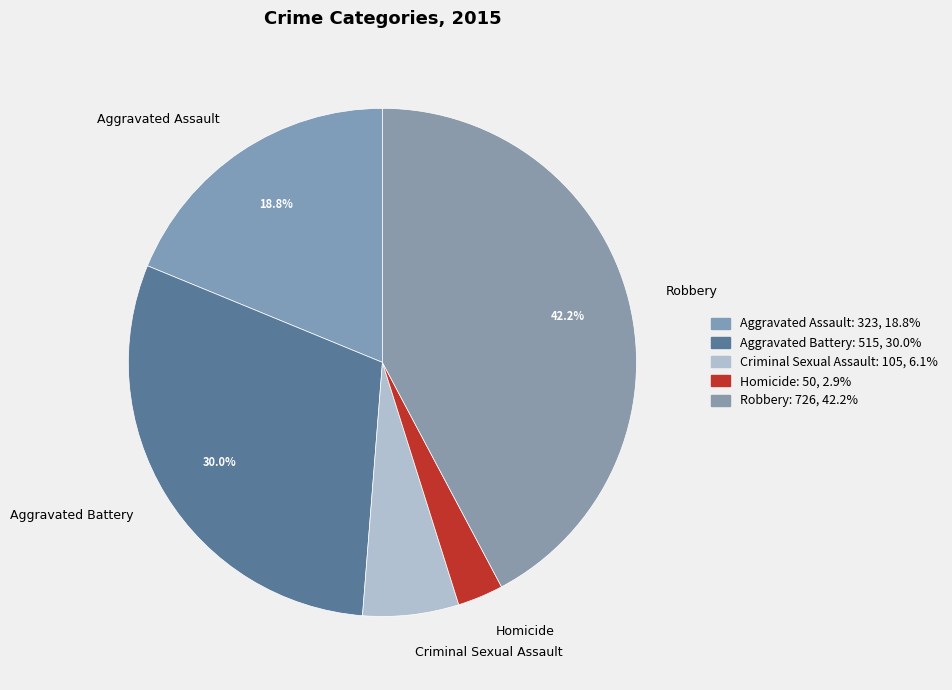

Does any single category account for the majority?

No